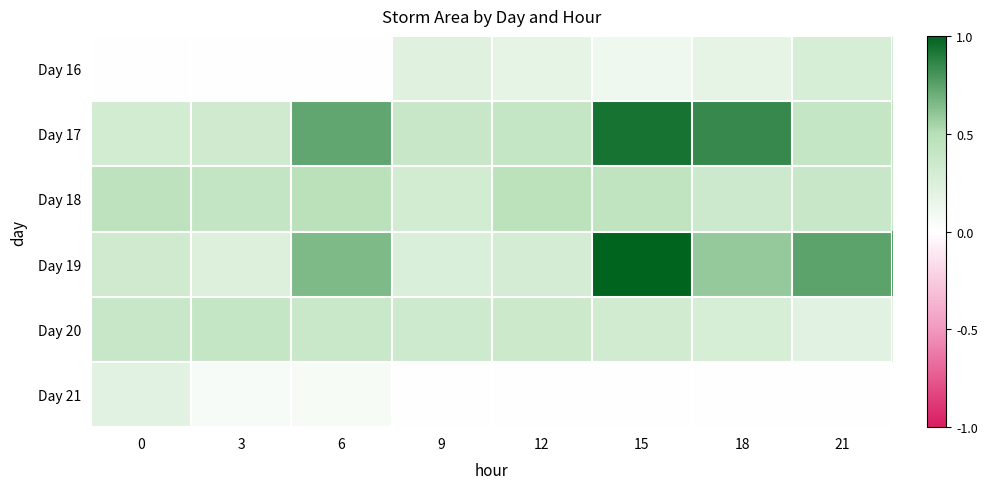

Between 15 and 12, which is larger?

12